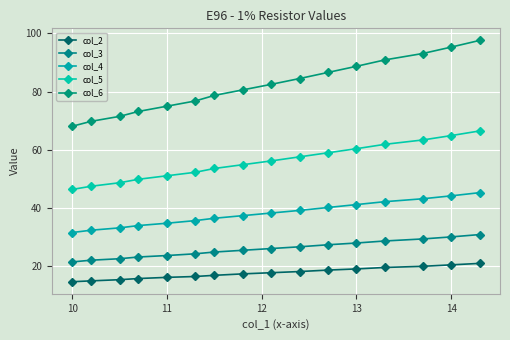

True or false: col_5 and col_6 cross at least once.

False